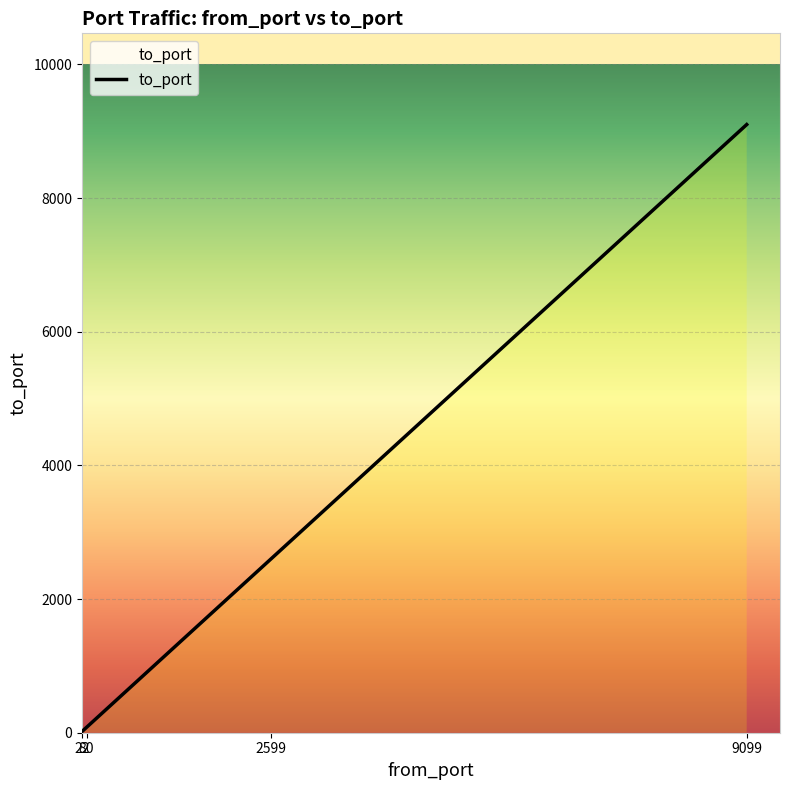

How many series are shown in this chart?

1